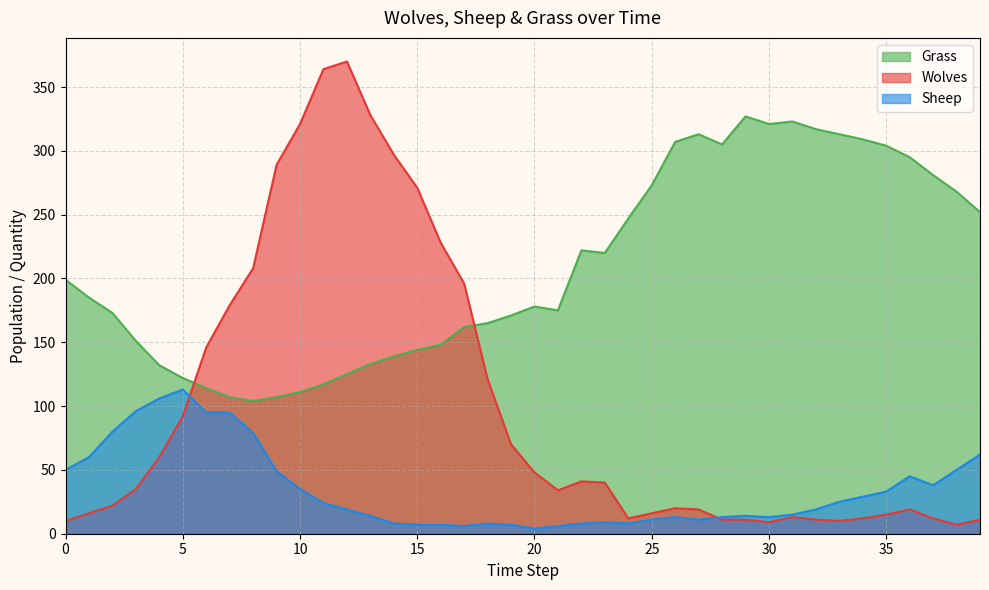

At which category does Grass reach its first local valley?

8